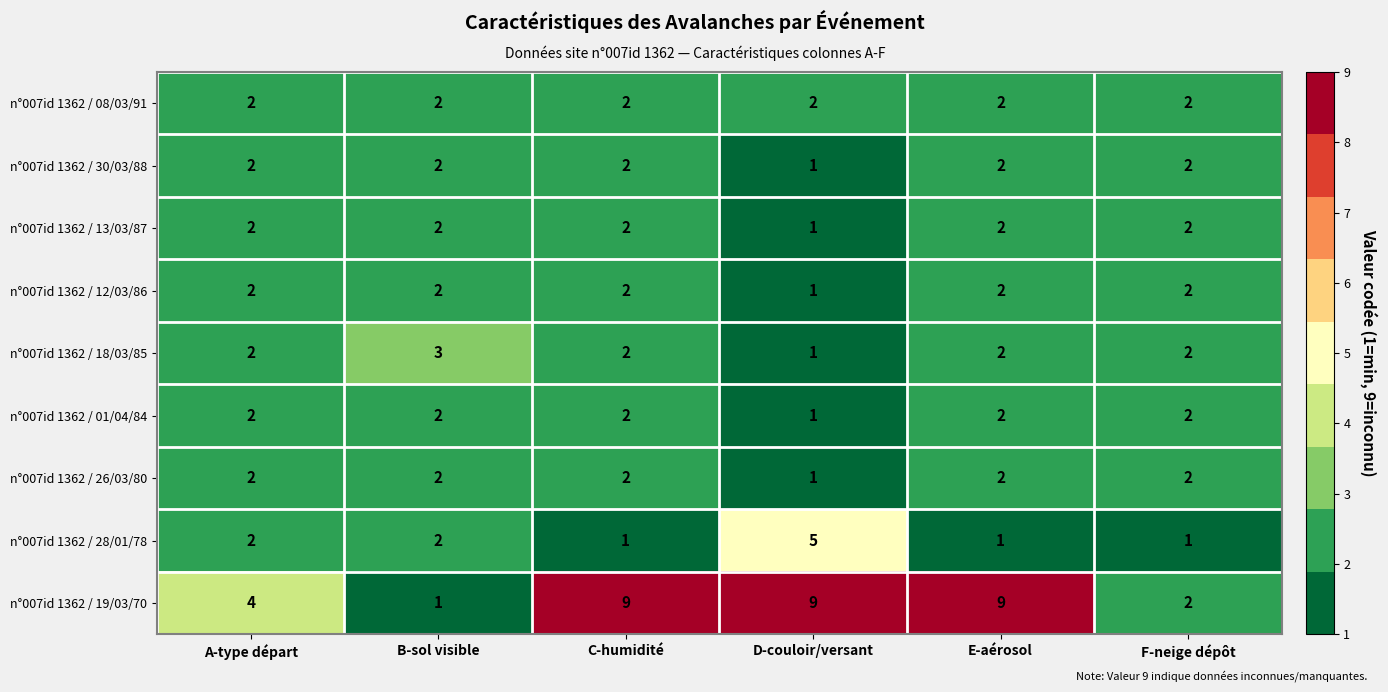

True or false: n°007id 1362 / 13/03/87 has a value of 1 at E-aérosol.

False